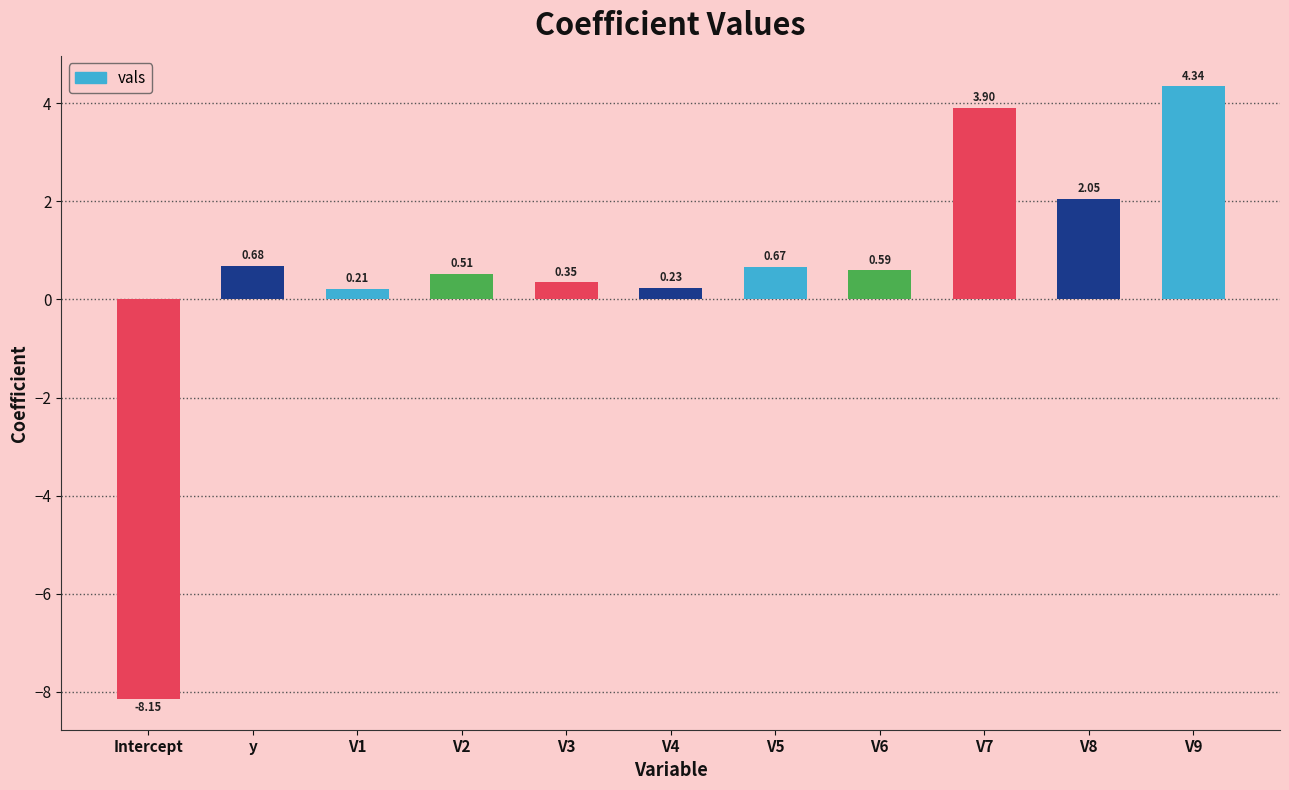

How many data points does each series have?

11